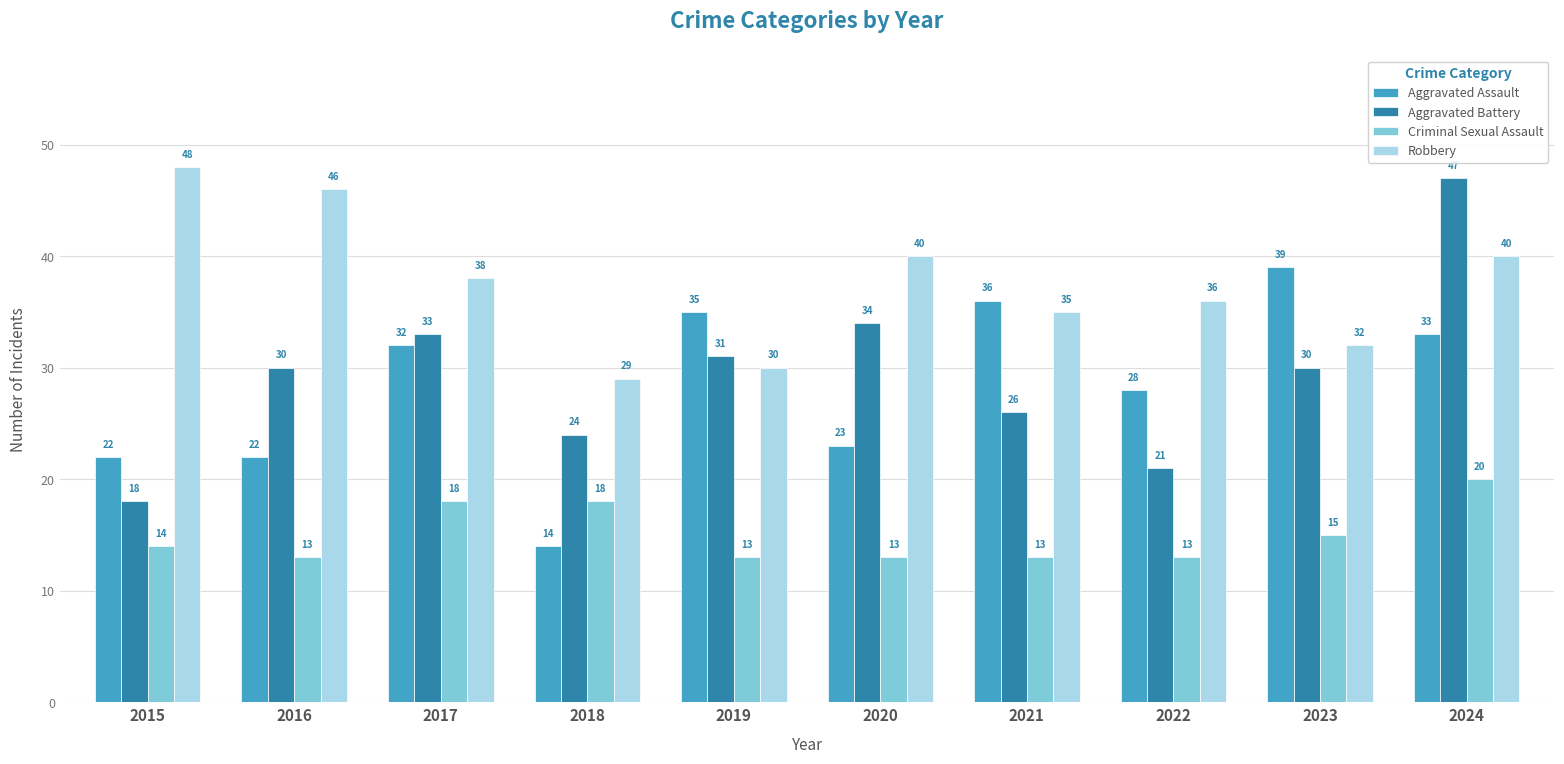

What is the average value of the Aggravated Battery series?

29